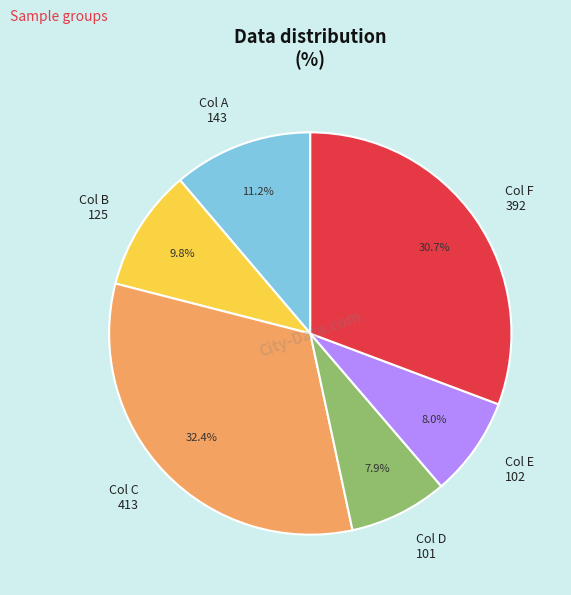

Does Col D 101 represent more than half of the total?

No